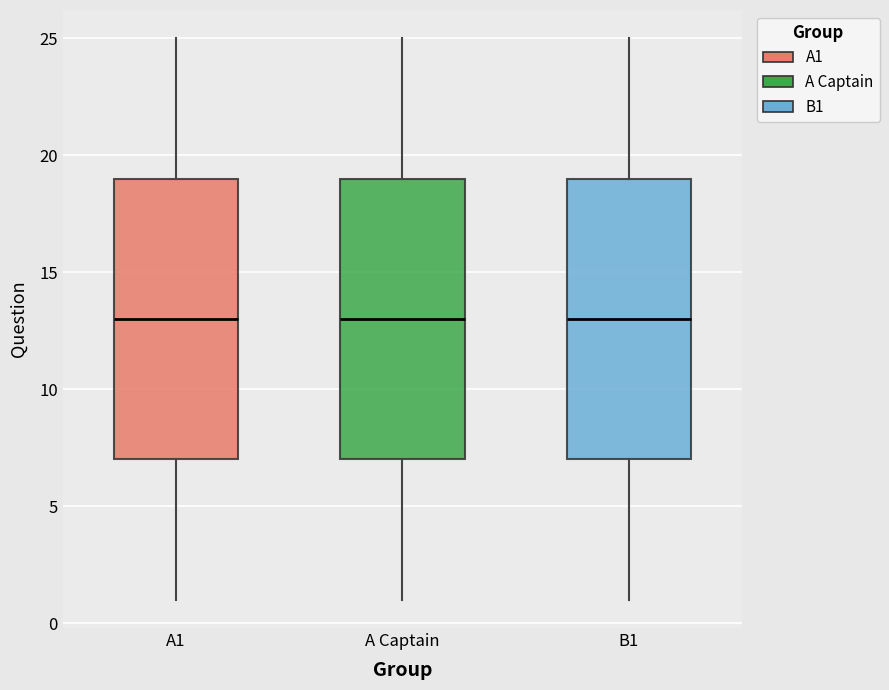

Where does the upper whisker of the box for A1 end on the y-axis? The values are not printed on the chart, so give them approximately, as read against the axis.

25